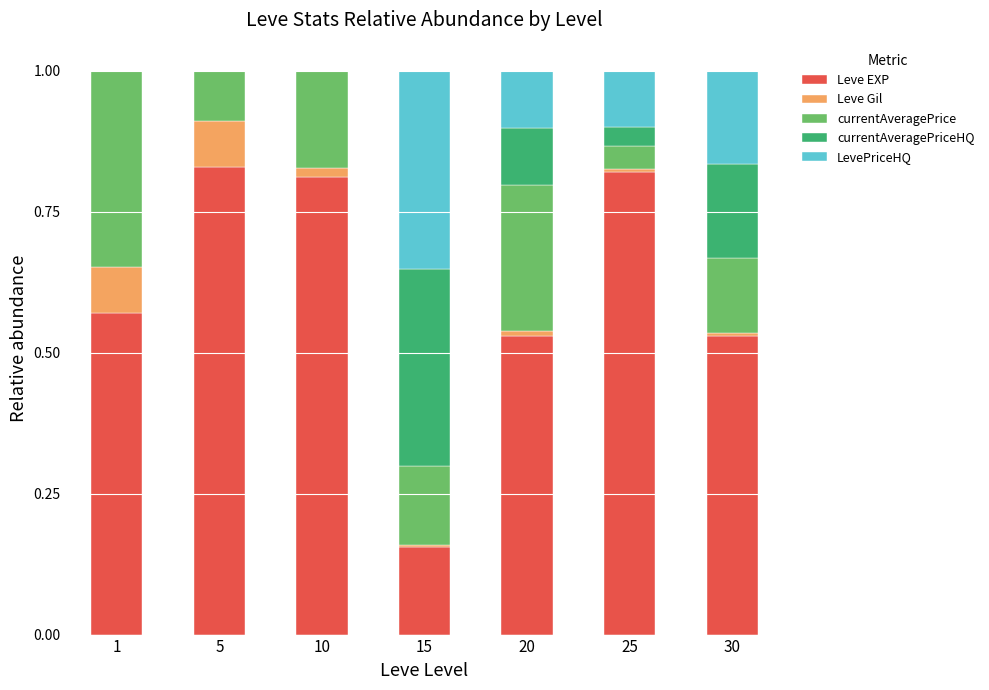

What is the total value across all series at 5?

1.0